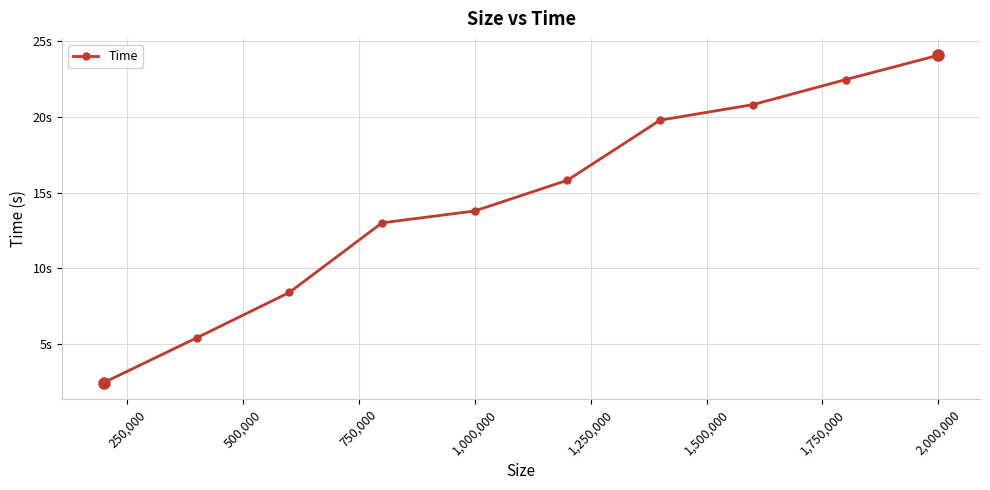

What is the greatest value displayed?

24.1